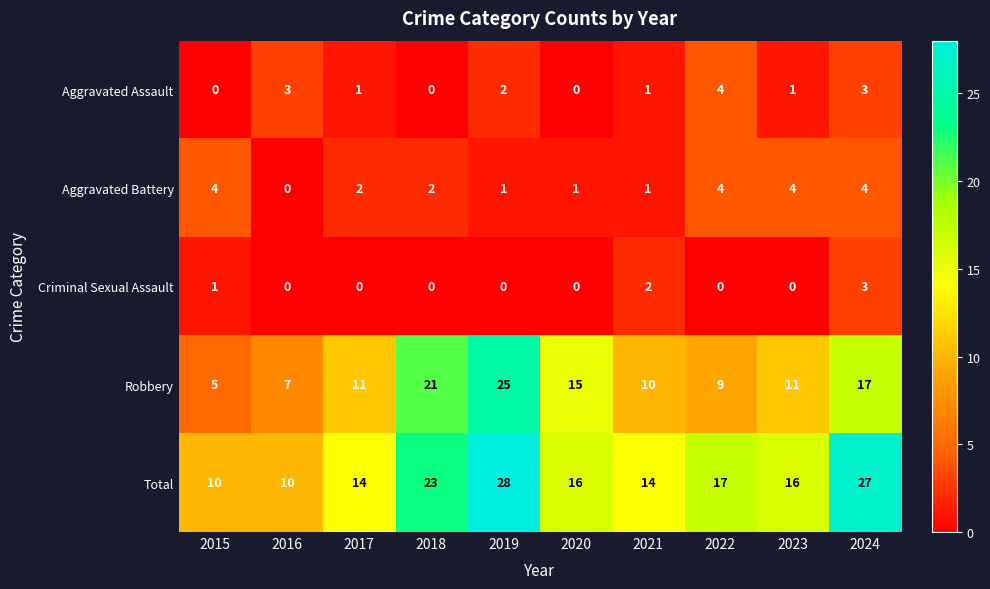

Which series has the widest spread of values?

Robbery